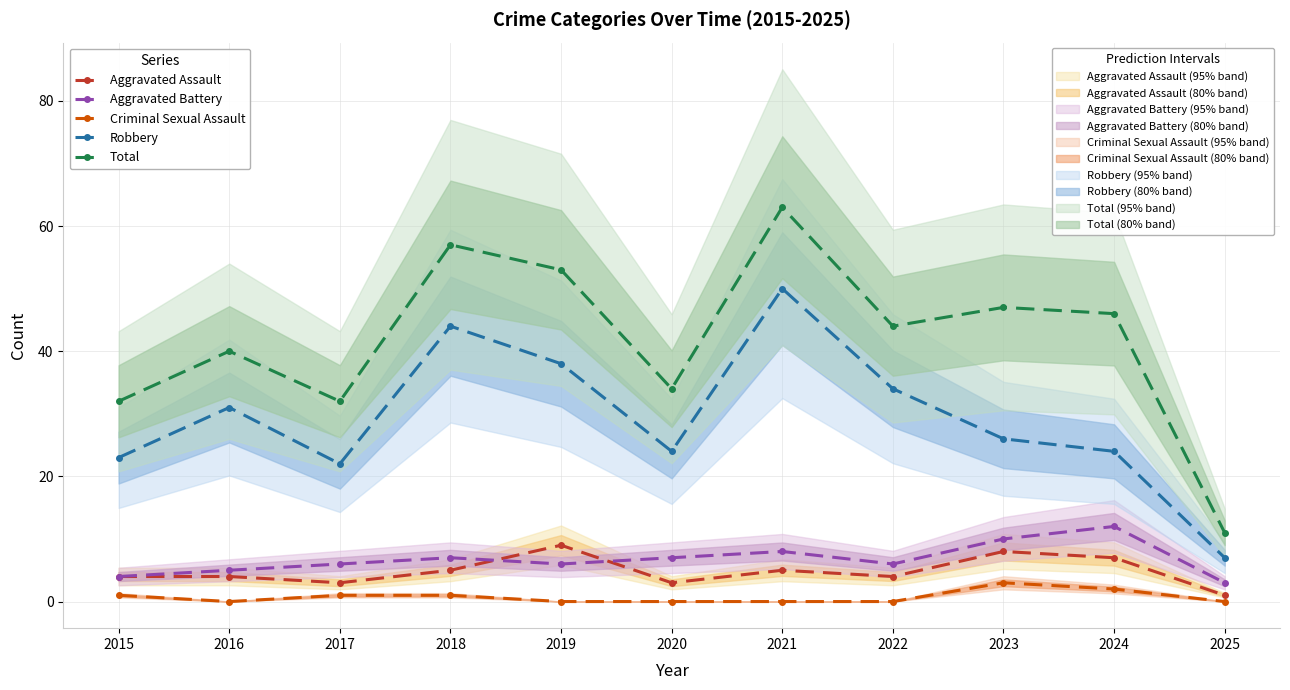

True or false: Aggravated Battery and Total intersect in this chart.

False